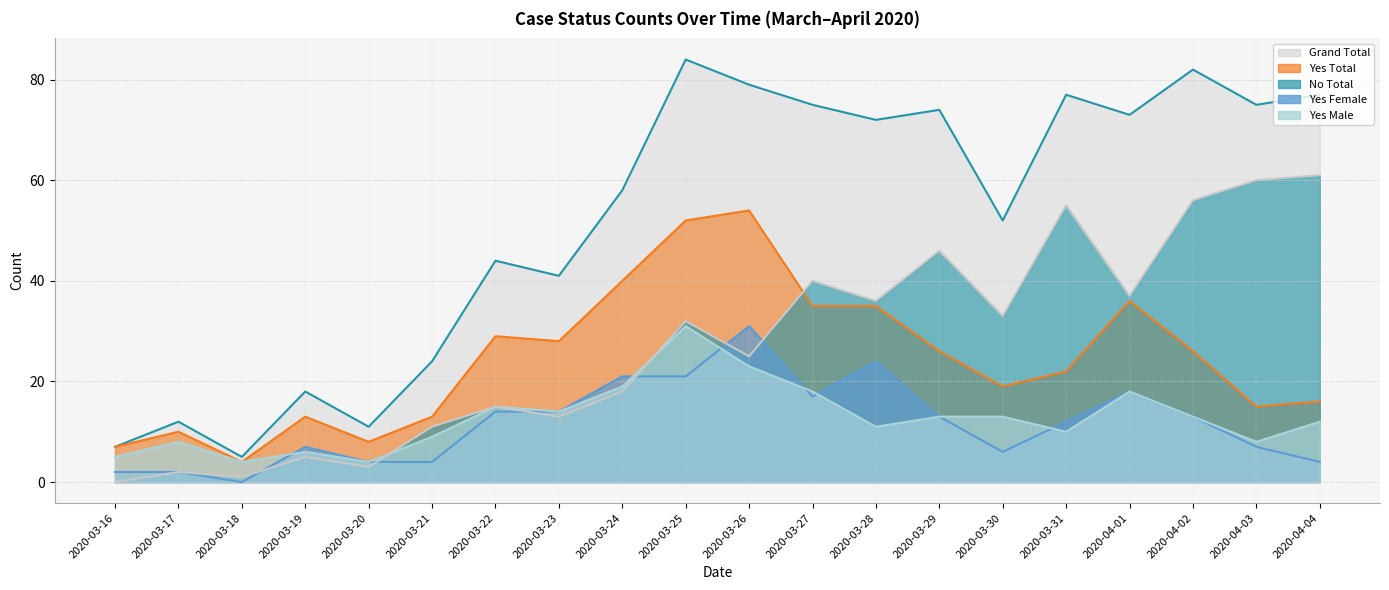

At which category does Yes Female reach its first local peak?

2020-03-19